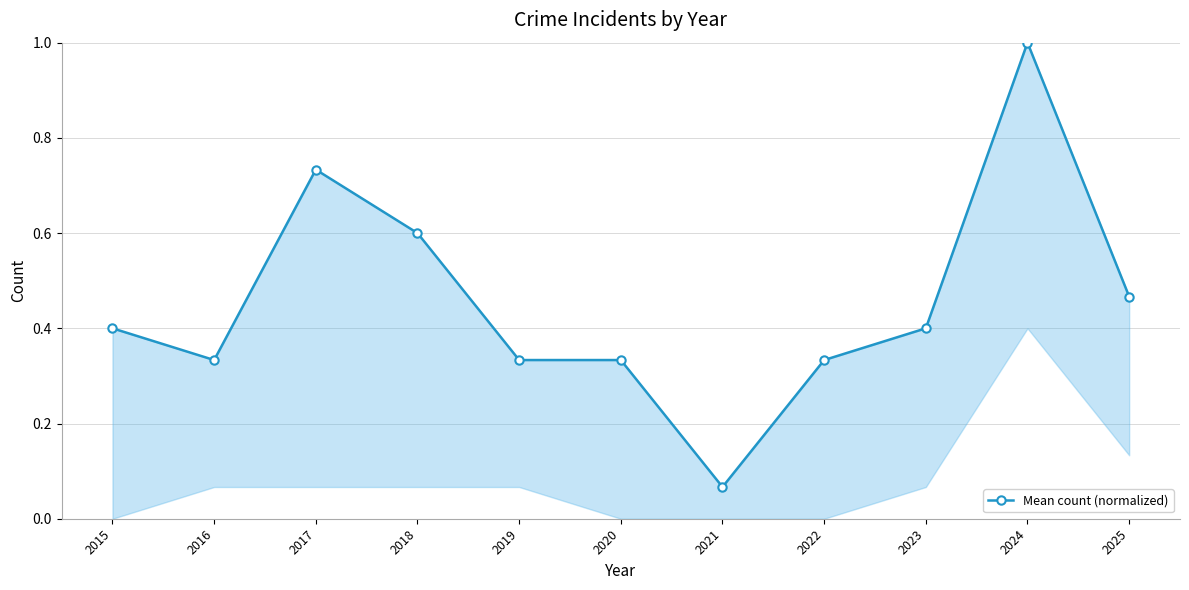

At which label is the value closest to 0?

2021